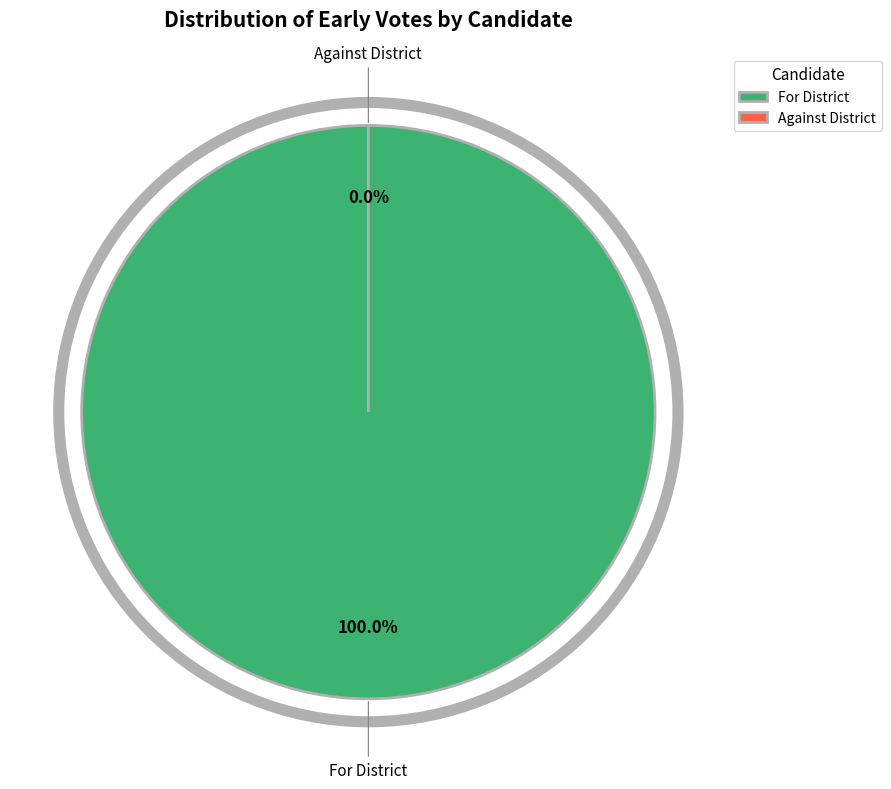

Between Against District and For District, which is larger?

For District